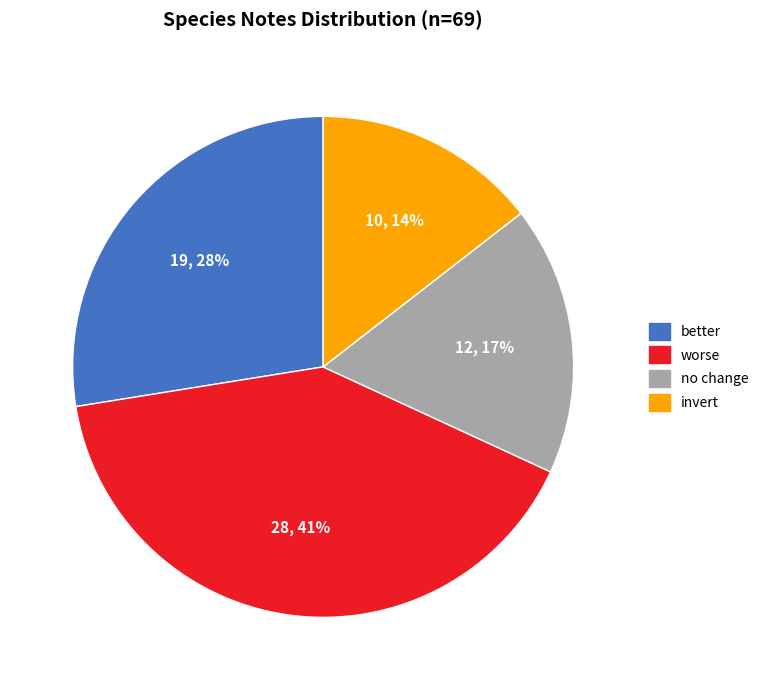

To the nearest percent, what percentage of the pie is worse?

41%